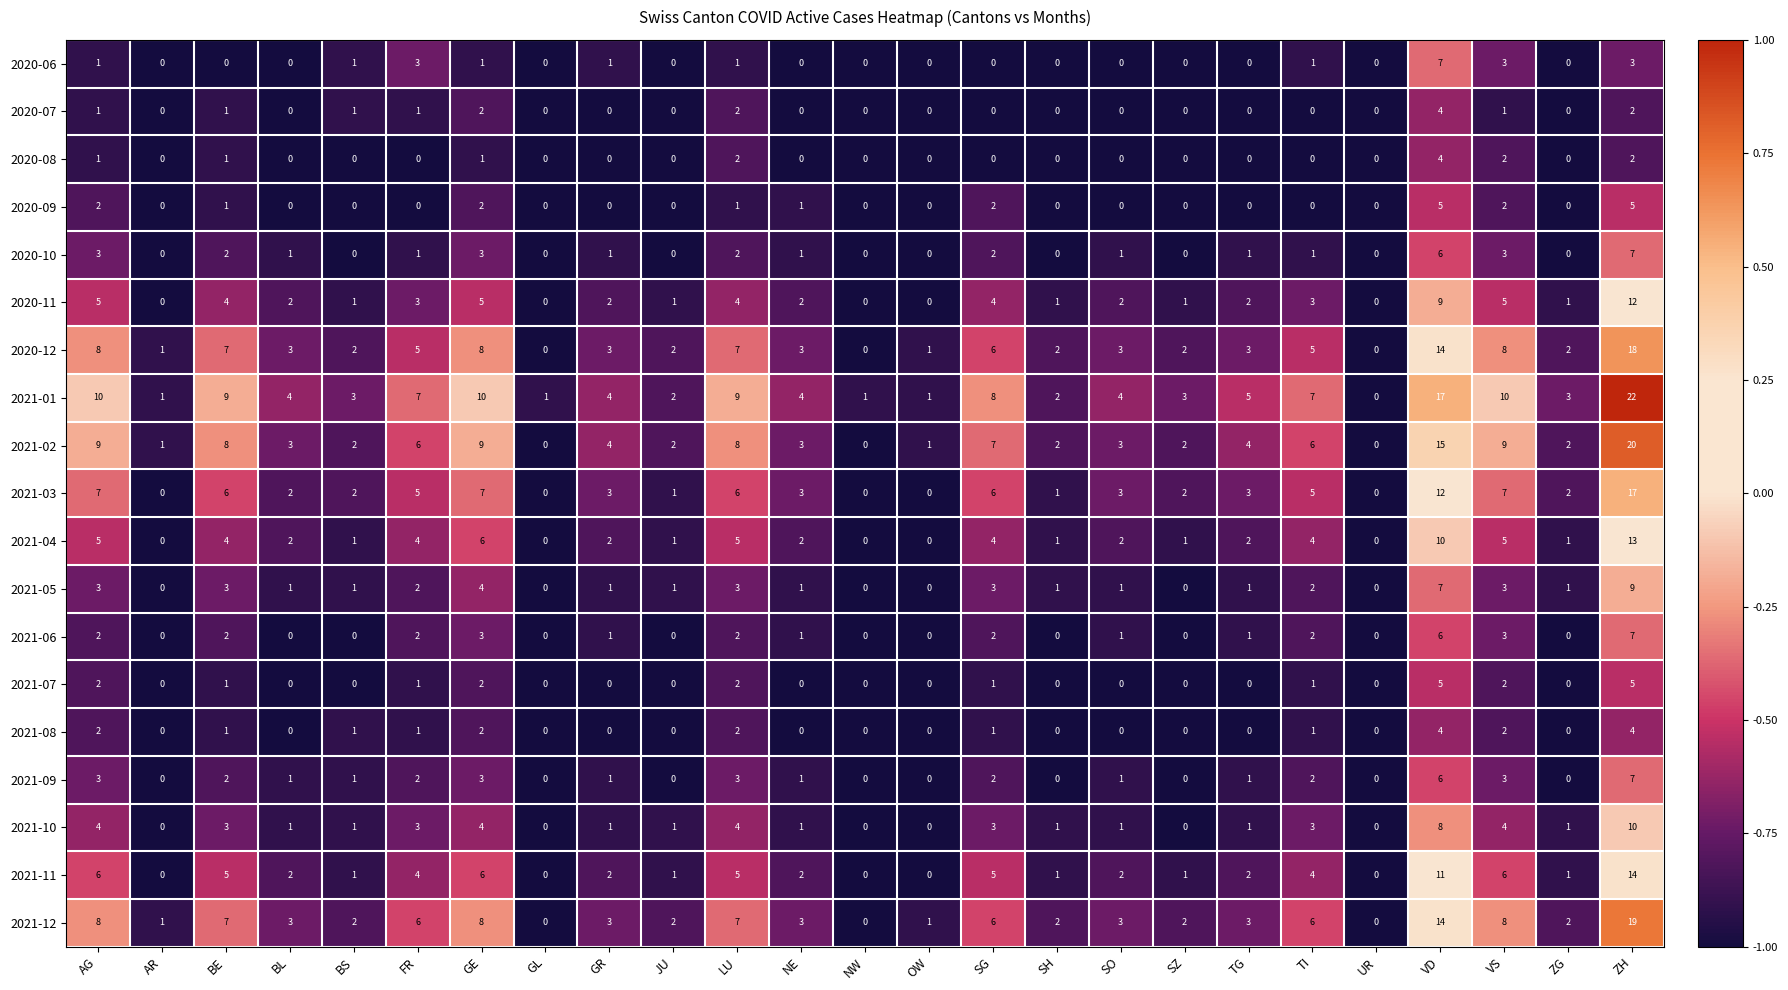

True or false: 2020-10 has a value of 2 at LU.

True